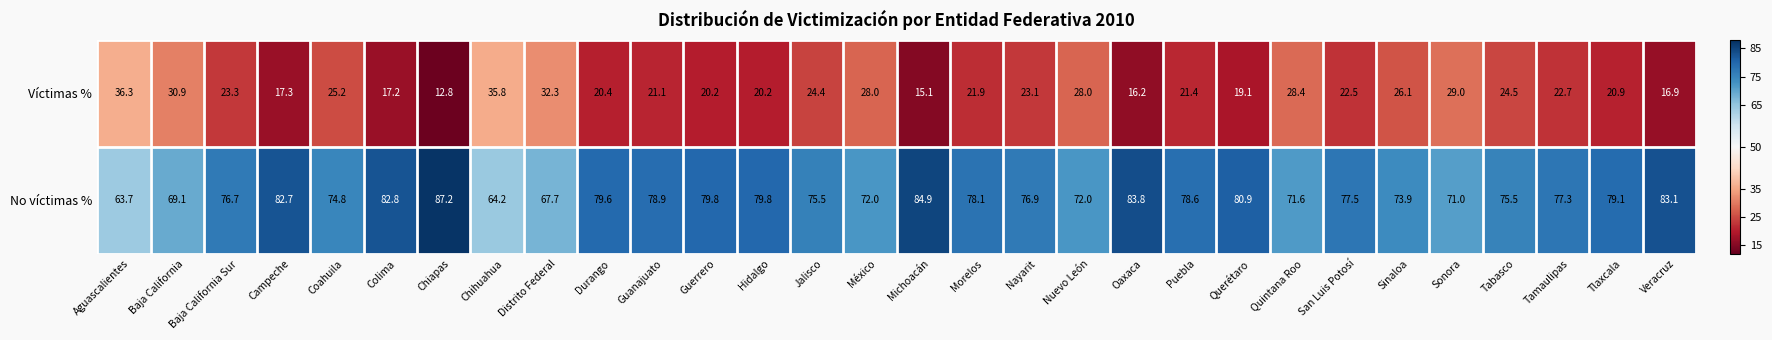

What is the smallest value displayed?

12.8